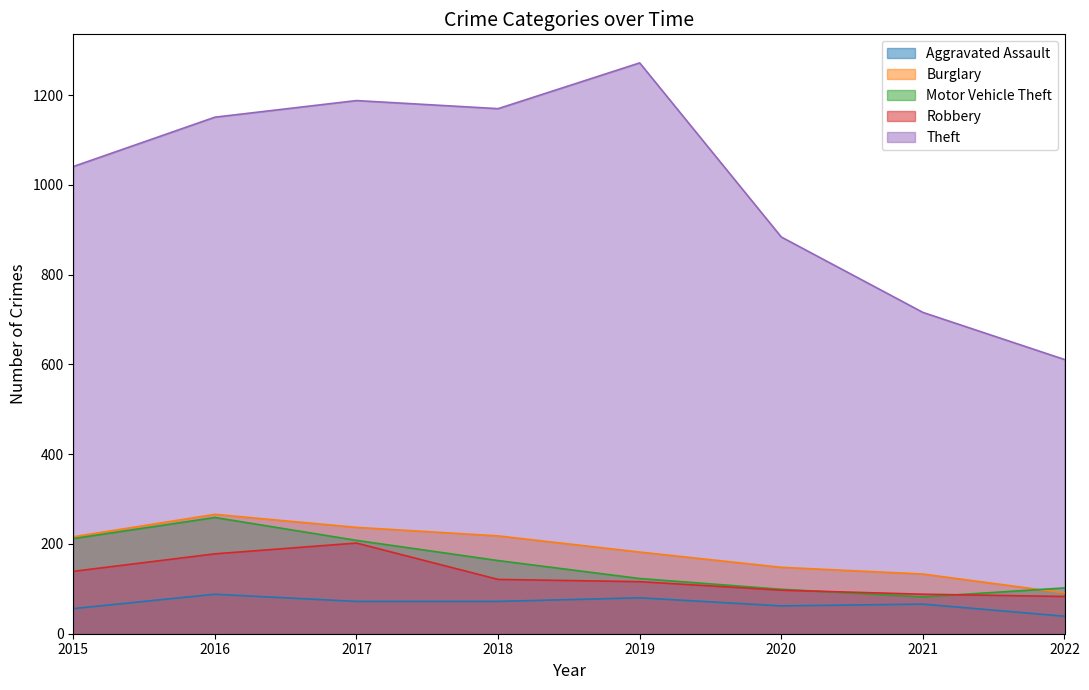

What are all the series names shown in the legend?

Aggravated Assault, Burglary, Motor Vehicle Theft, Robbery, Theft